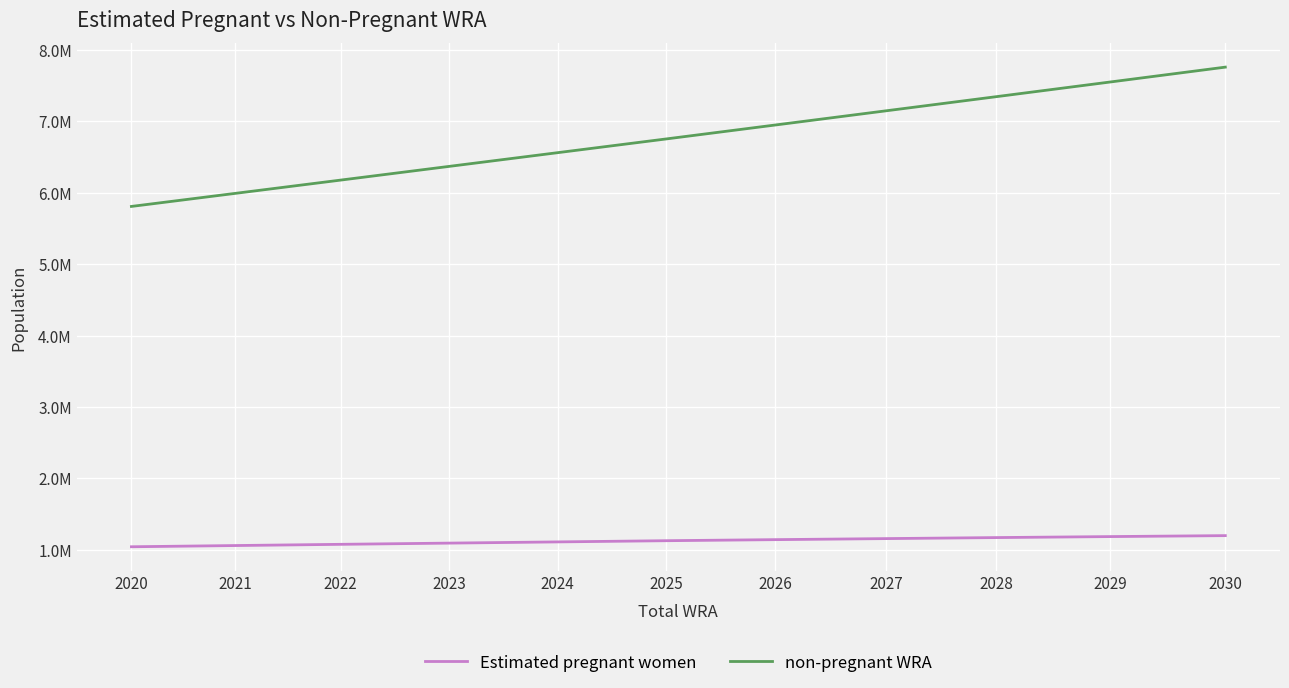

What is the difference between the maximum and minimum values in the Estimated pregnant women series?

156009.1